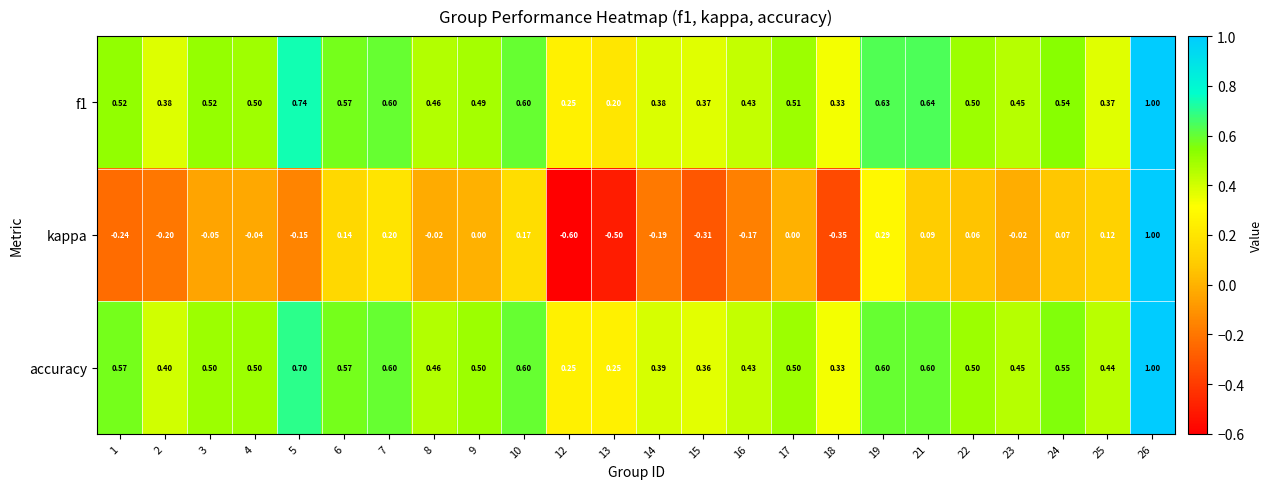

Which series has the largest total across all categories?

accuracy